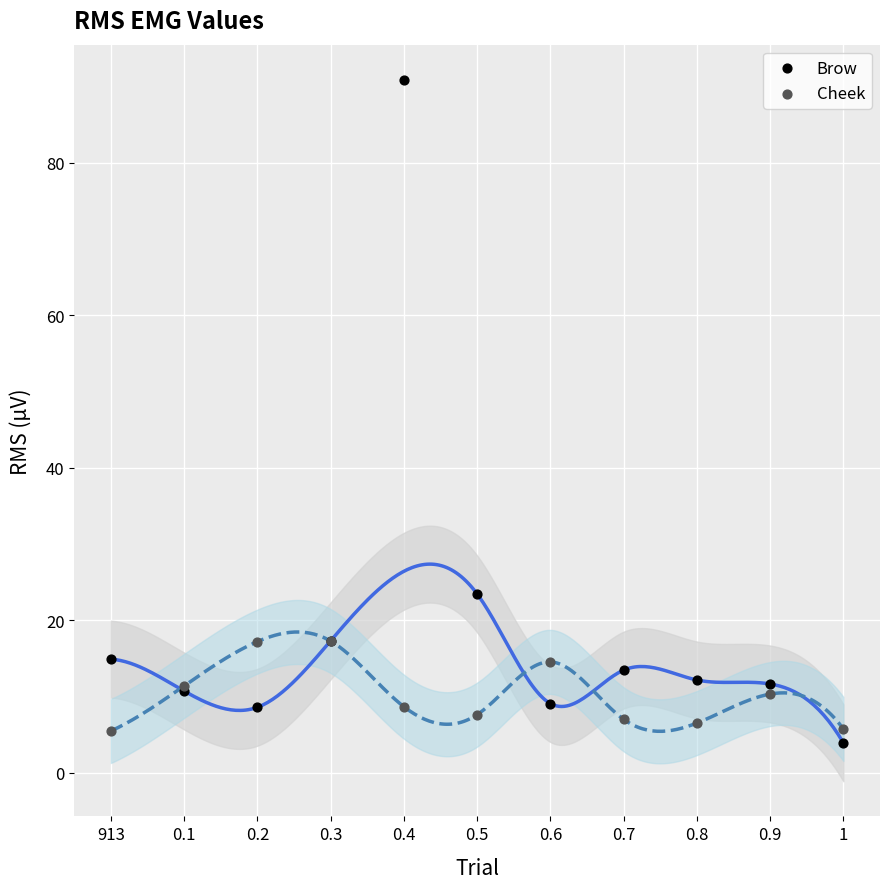

Which series reaches the maximum Y coordinate?

Brow